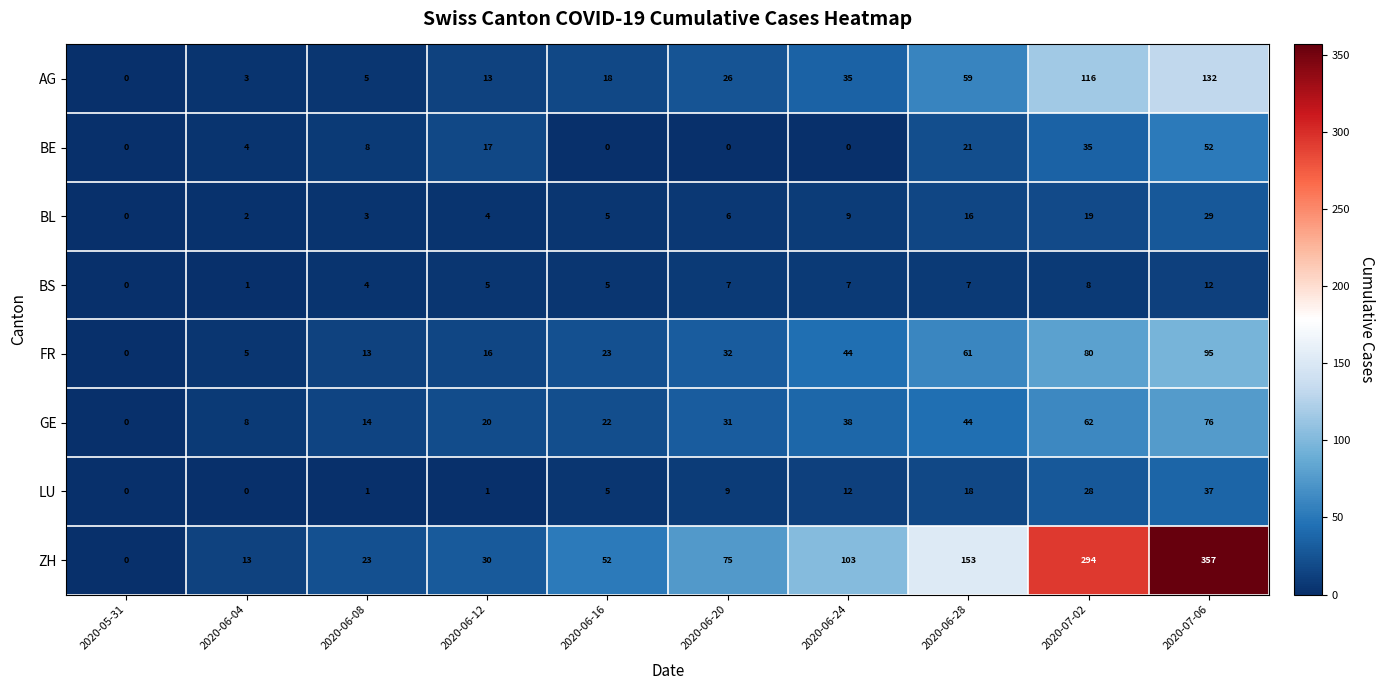

At which category is the sum across all series the highest?

2020-07-06